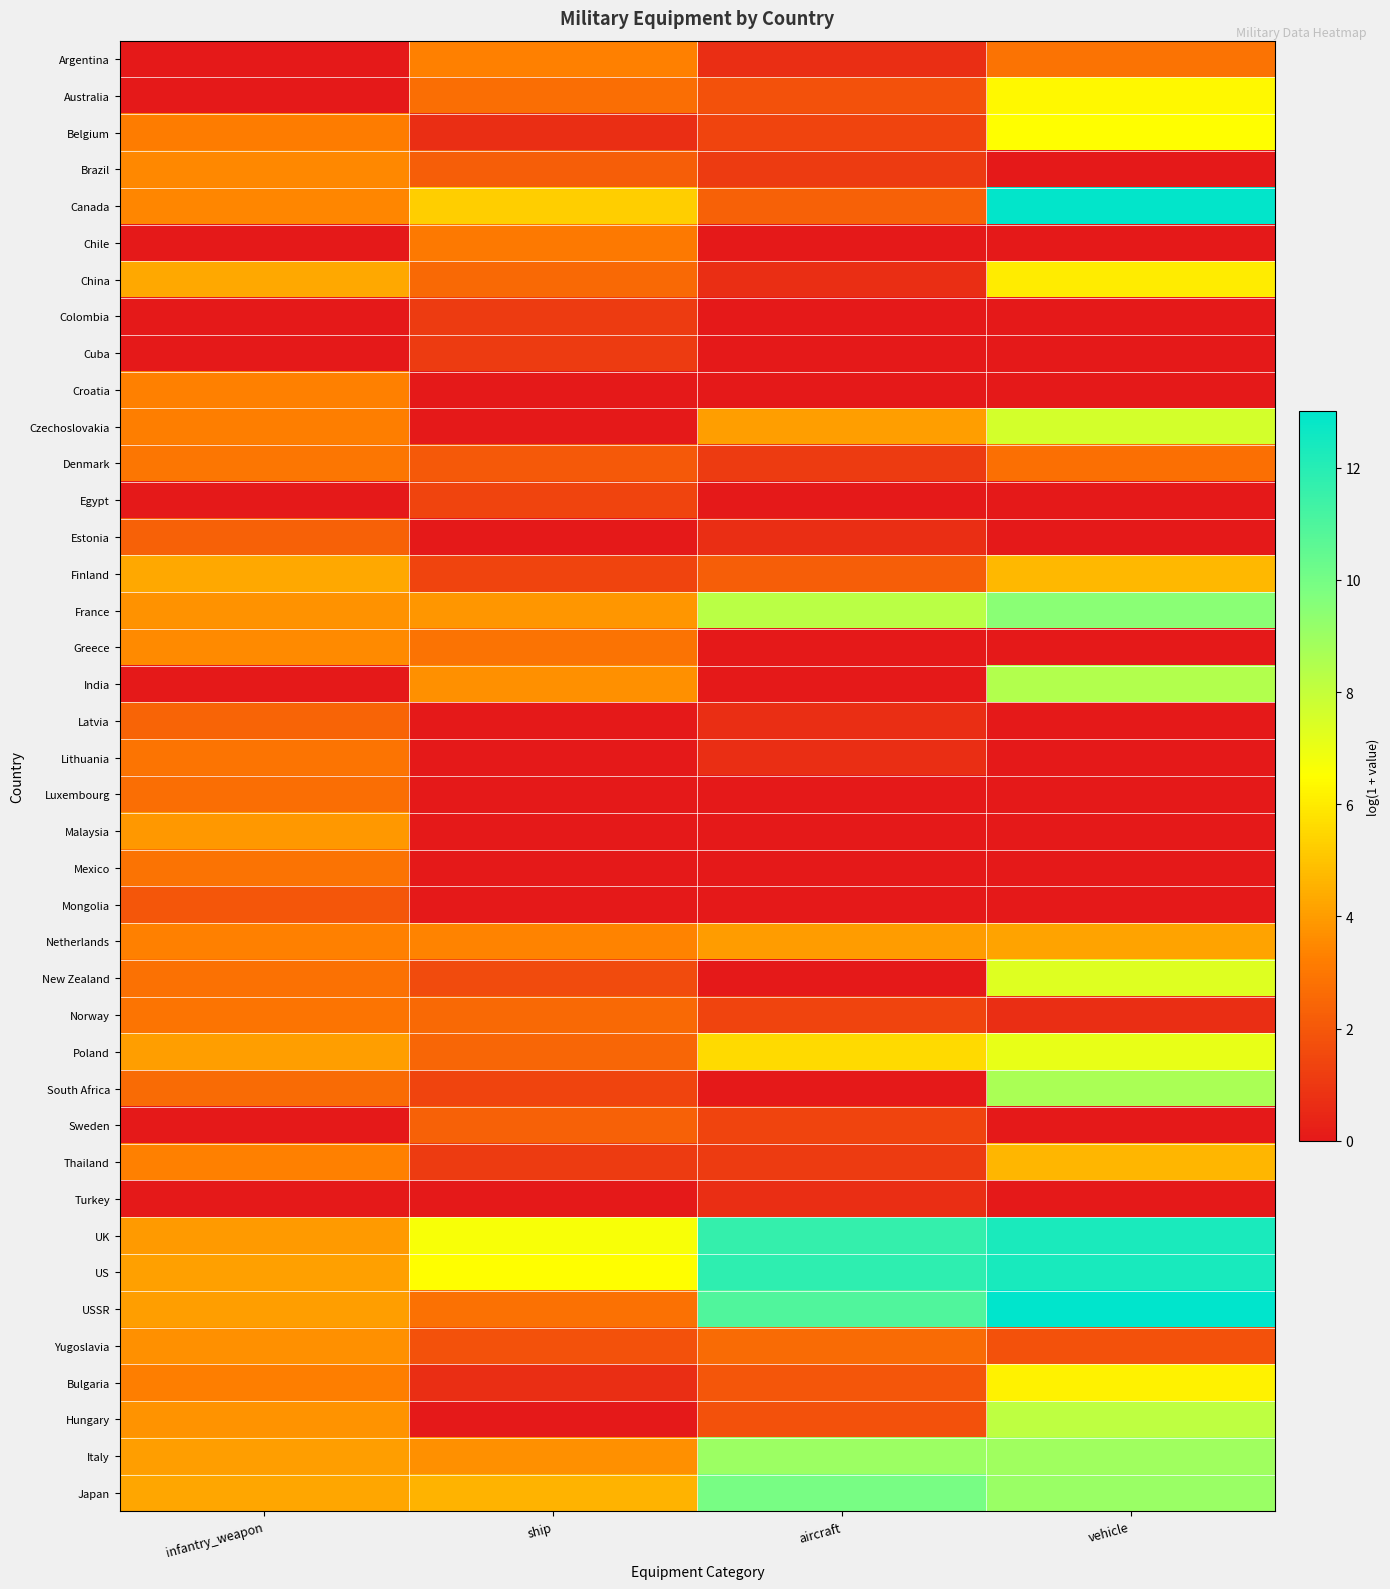

Rank the series by their maximum value, from highest to lowest.

USSR, Canada, US, UK, Japan, France, Italy, South Africa, India, Hungary, Czechoslovakia, New Zealand, Poland, Belgium, Australia, Bulgaria, China, Finland, Thailand, Netherlands, Malaysia, Yugoslavia, Greece, Brazil, Argentina, Croatia, Chile, Denmark, Lithuania, Norway, Mexico, Luxembourg, Latvia, Estonia, Sweden, Mongolia, Egypt, Colombia, Cuba, Turkey